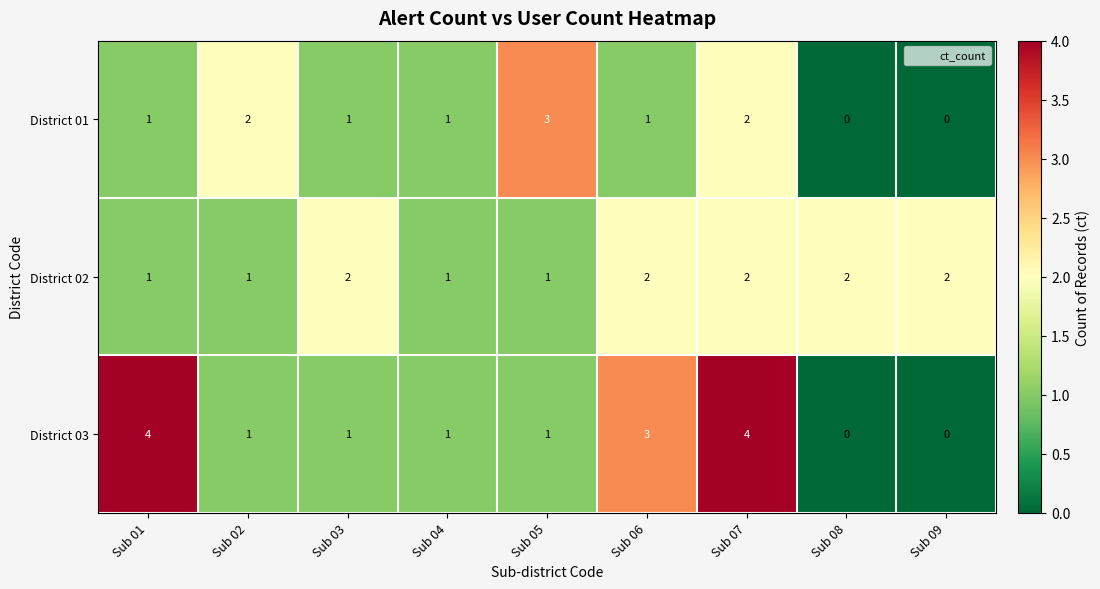

Between Sub 05 and Sub 08, which series saw the biggest shift?

District 01